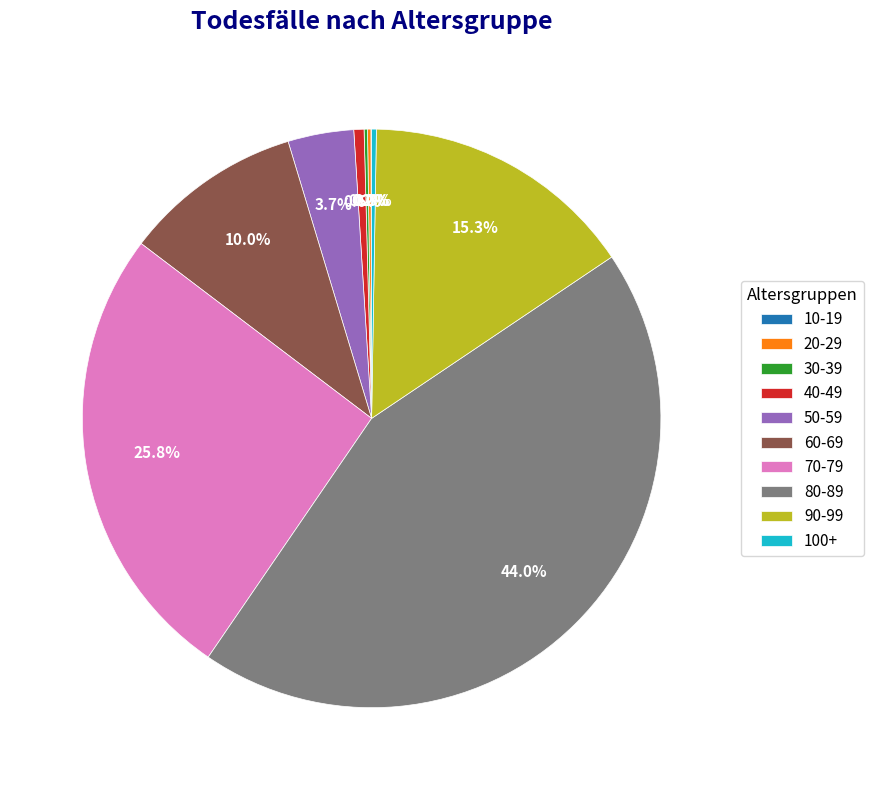

Does any single category account for the majority?

No